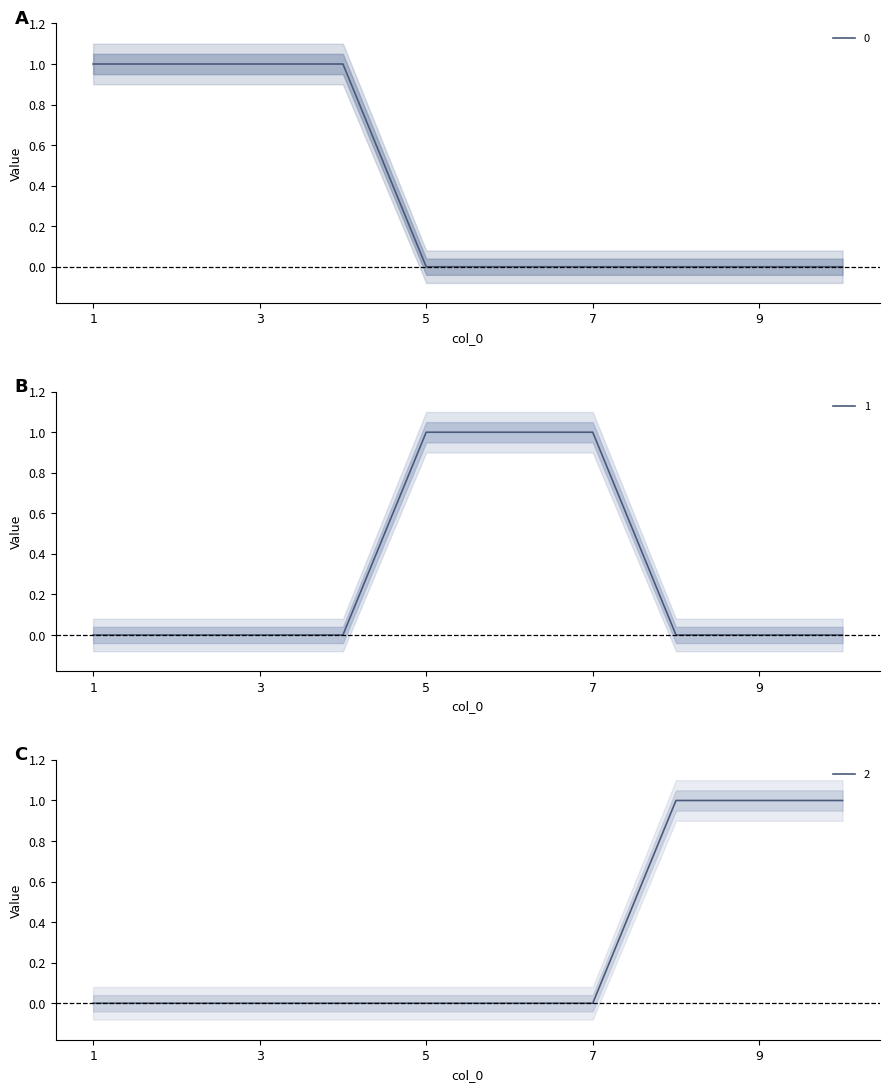

Which has a higher value, 3 or 8?

3